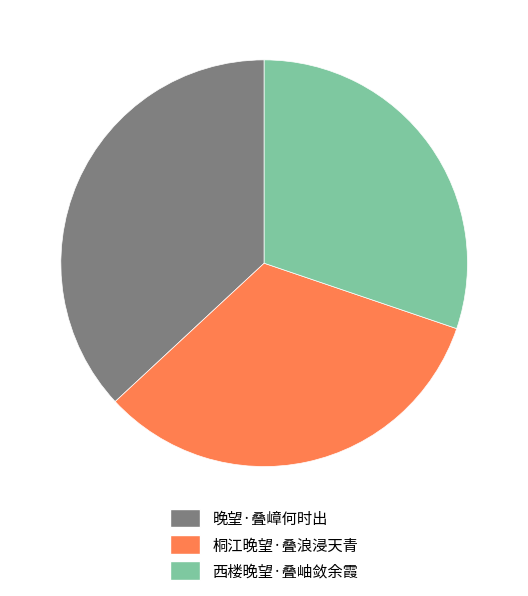

Rank the categories by value from lowest to highest.

西楼晚望·叠岫敛余霞, 桐江晚望·叠浪浸天青, 晚望·叠嶂何时出